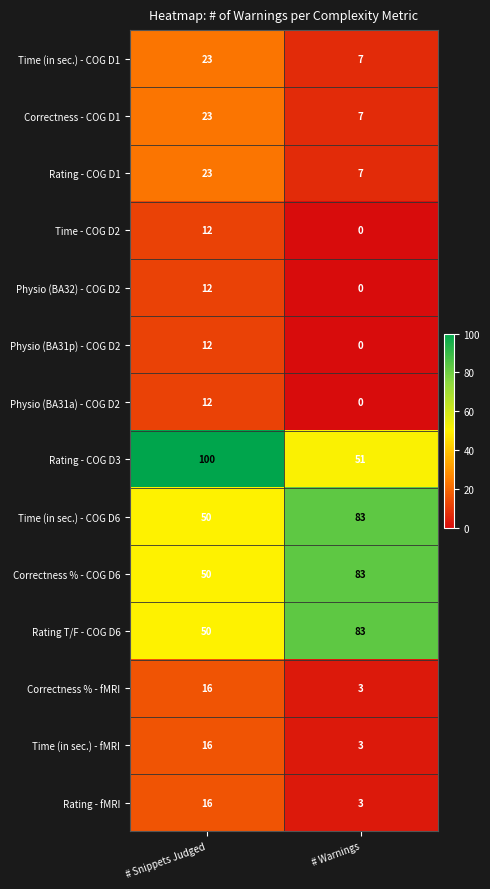

At which category does the chart reach its peak across all series?

# Snippets Judged